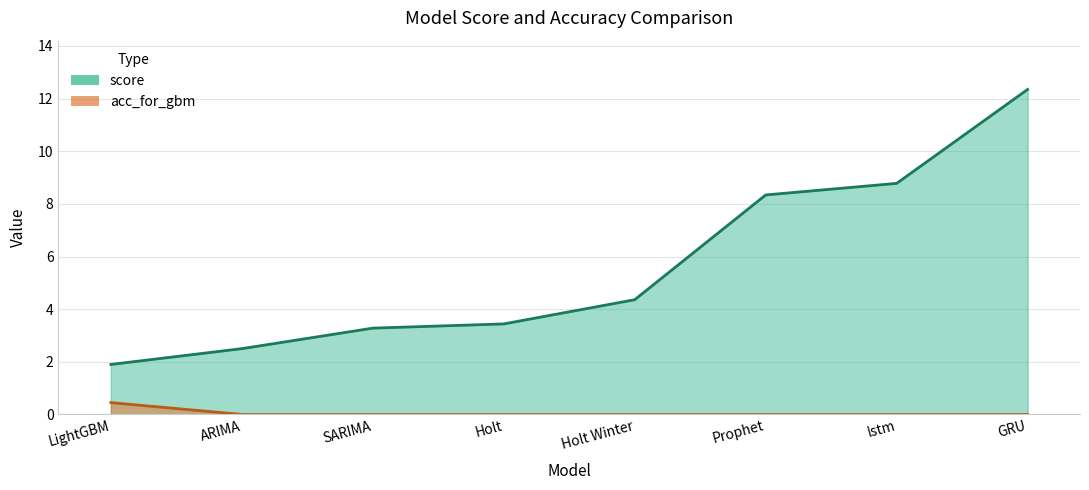

Rank the series at SARIMA from lowest to highest value.

acc_for_gbm, score